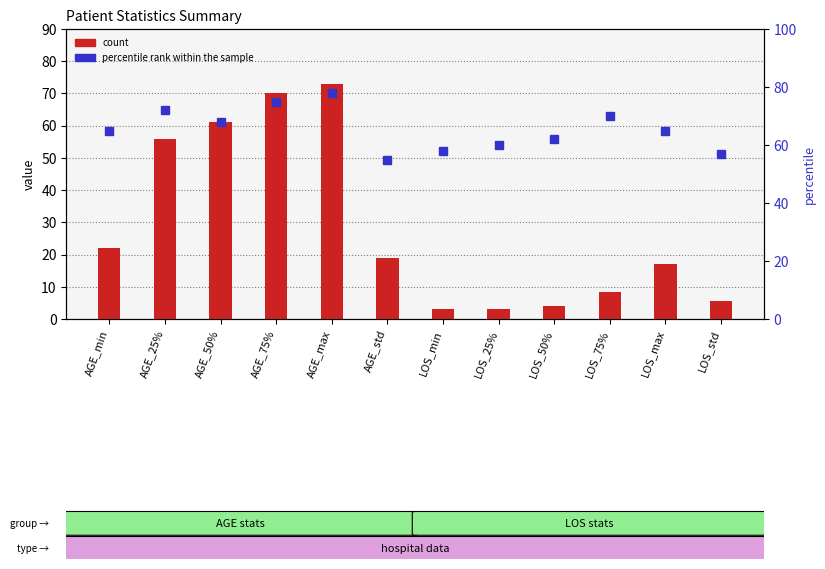

What is the difference between the percentile rank within the sample values at LOS_max and AGE_50%?

3.0